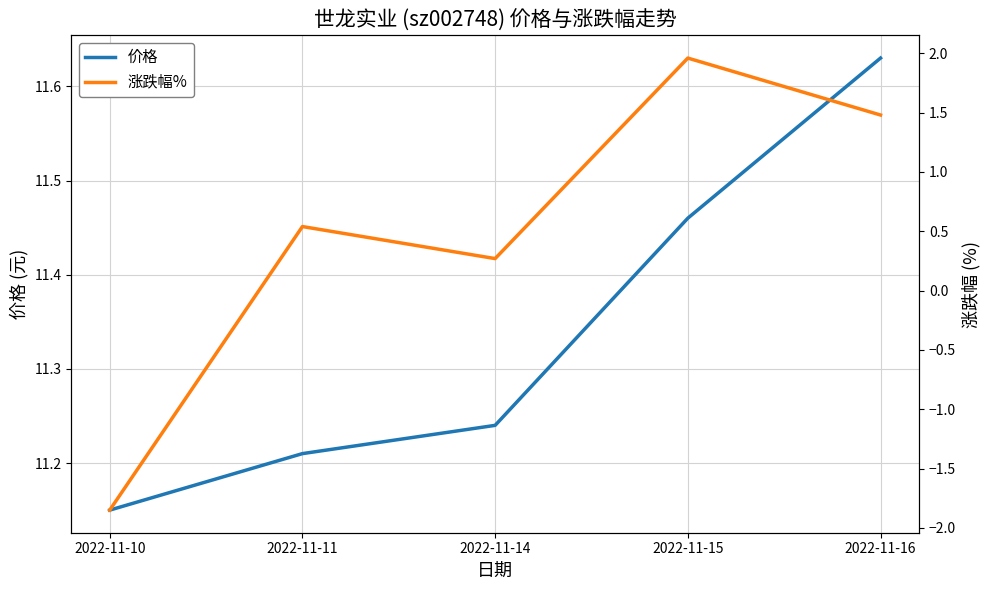

True or false: 价格 has more than 2 interior local peaks.

False